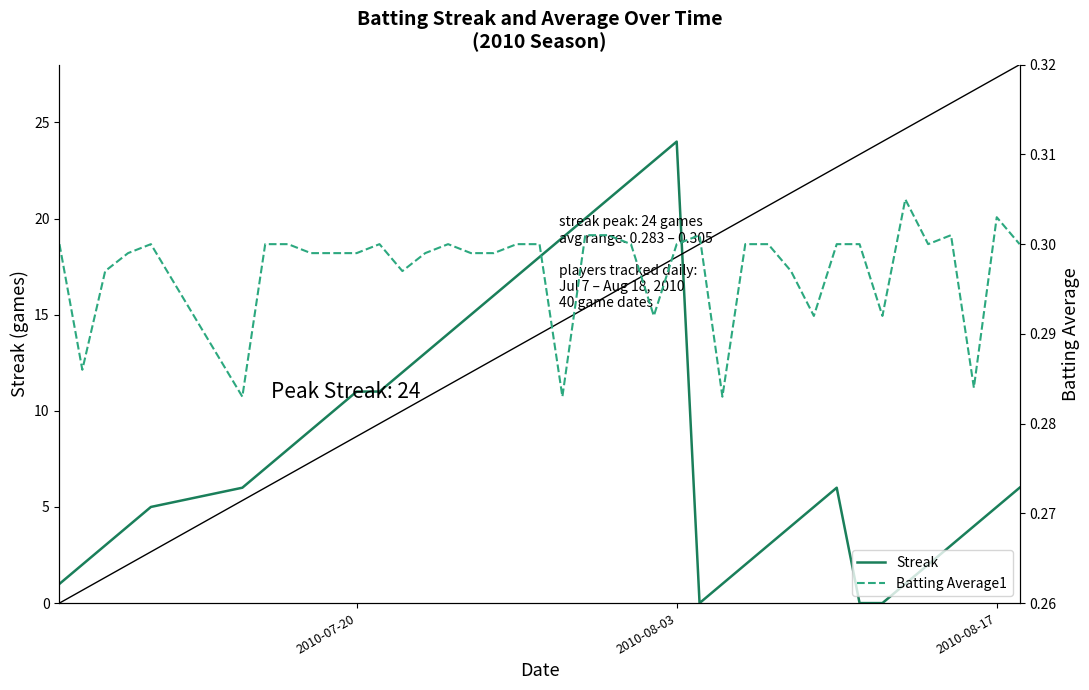

How many interior local valleys does the Streak series have?

1